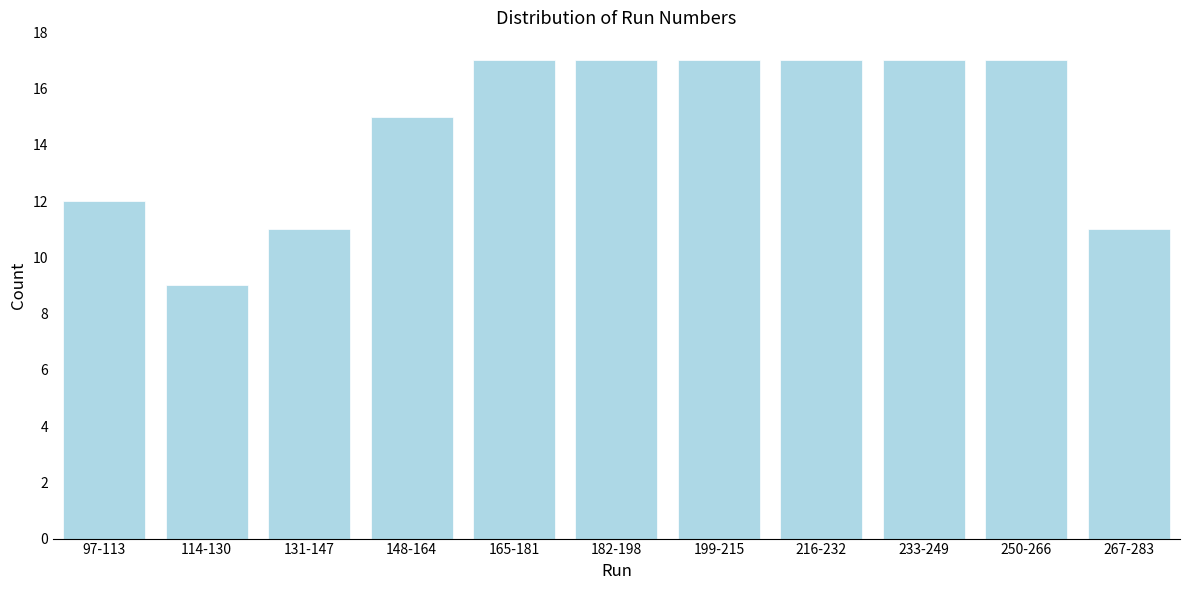

Reading right to left, transcribe all the data shown in this chart.

11	17	17	17	17	17	17	15	11	9	12